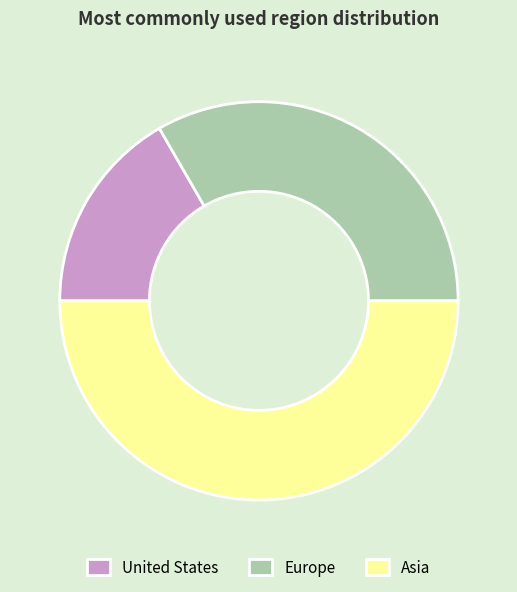

Count the number of slices in the pie.

3